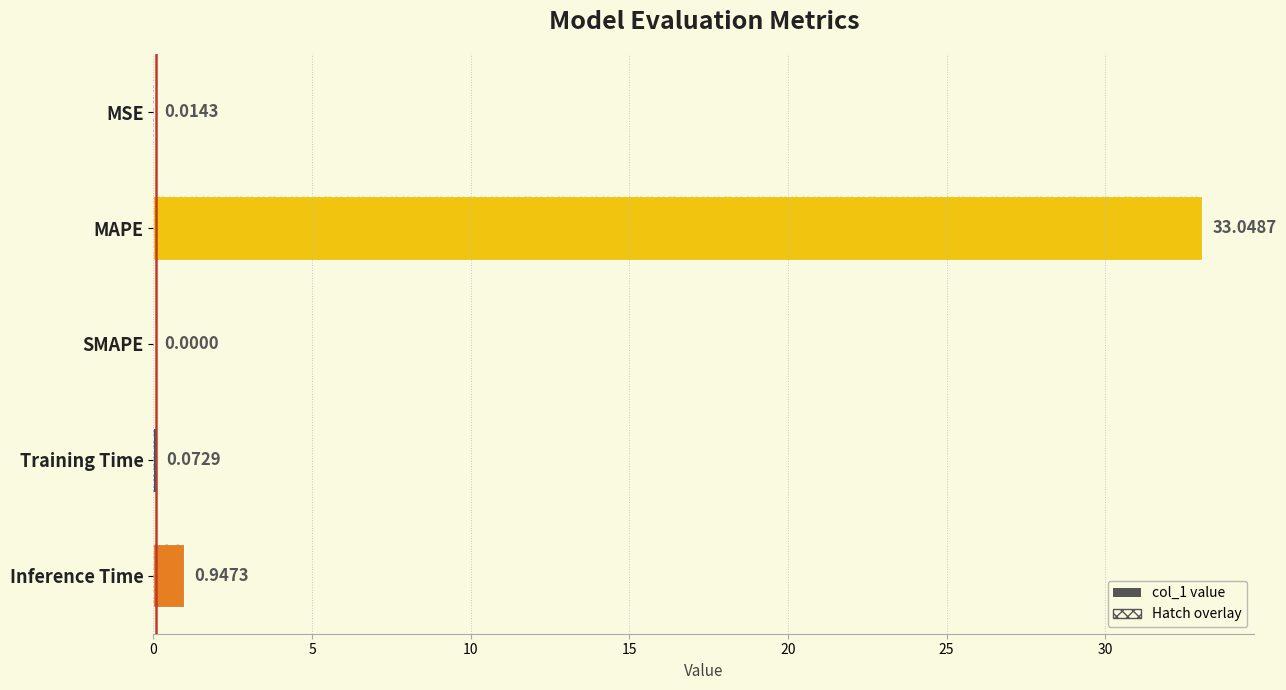

Reading right to left, list all the values displayed in this chart.

0.9	0.1	0.0	33.0	0.0